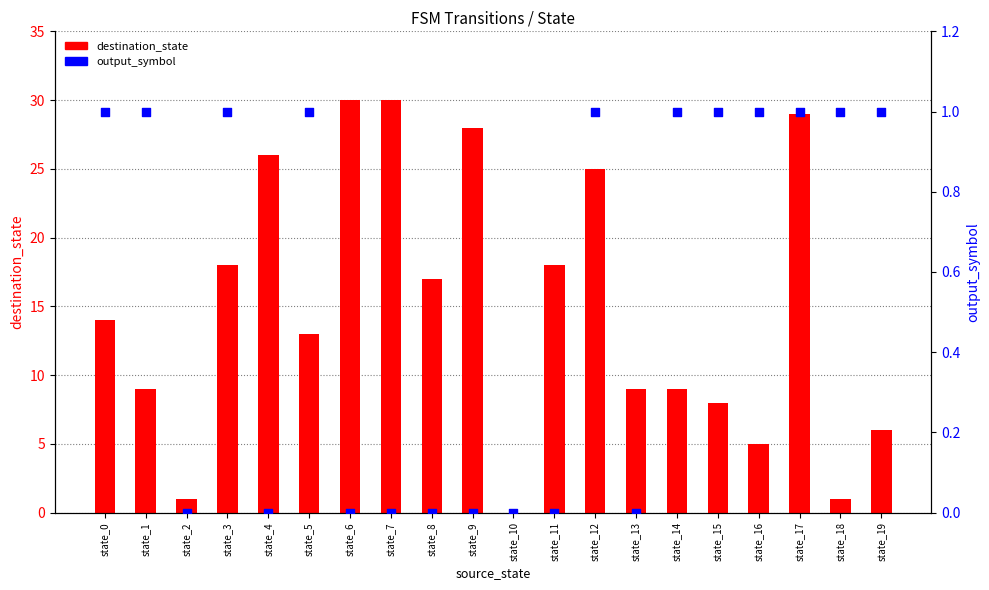

What are all the series names shown in the legend?

destination_state, output_symbol